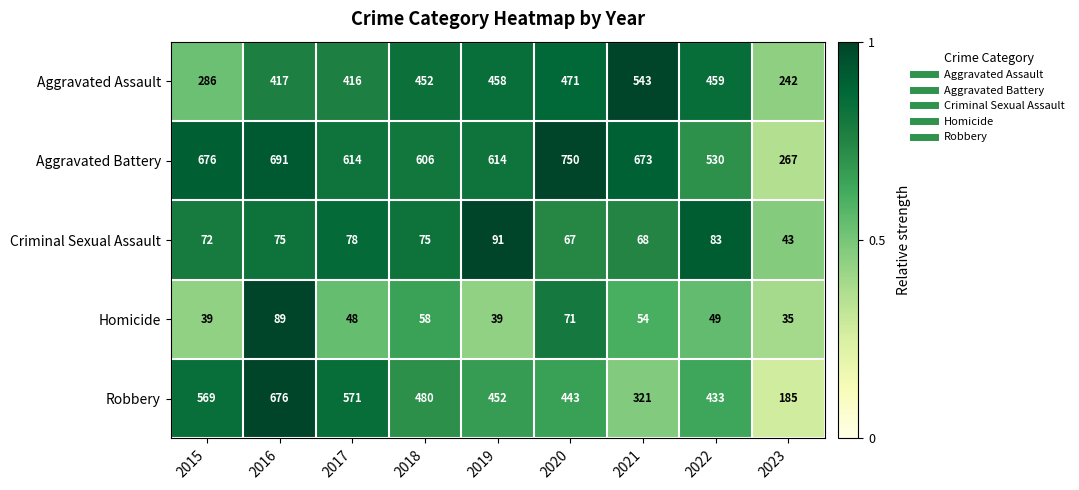

The Aggravated Battery series shows 163 at 2023. True or false?

False